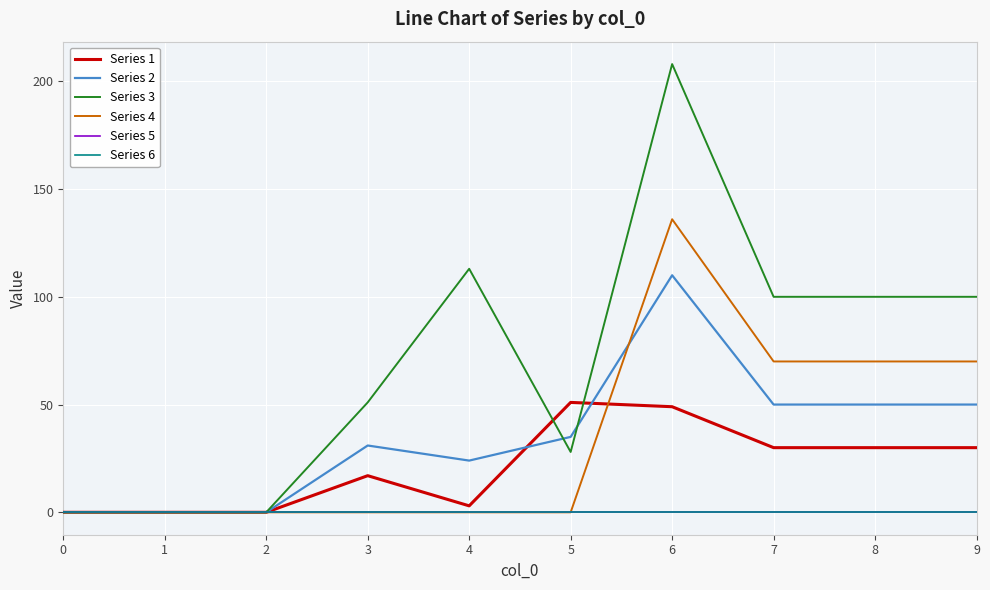

Does the chart display data point markers on the line(s)?

No